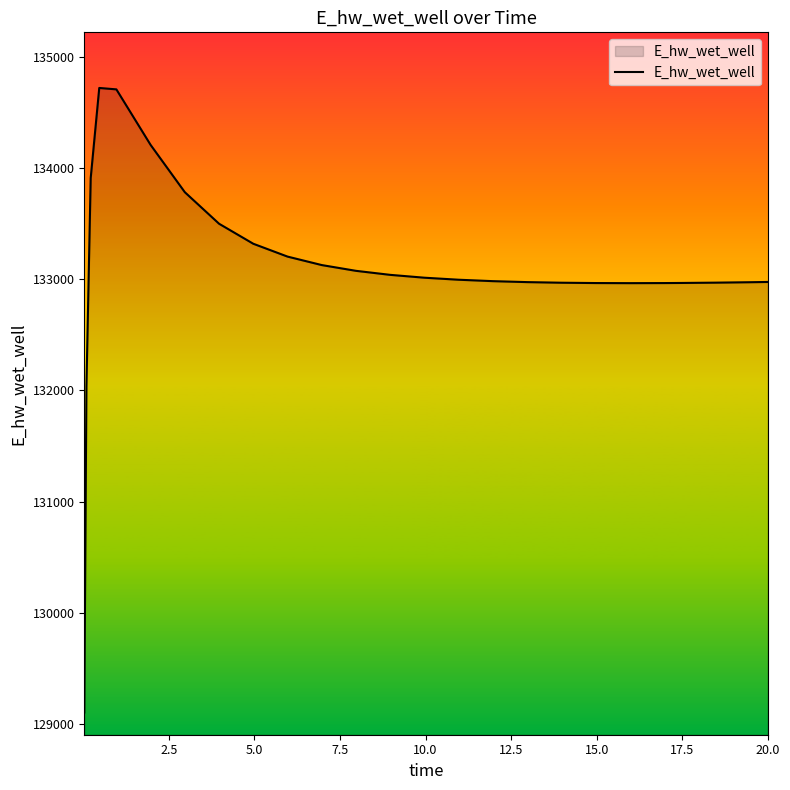

What is the difference between the second highest and second lowest values?

2672.4